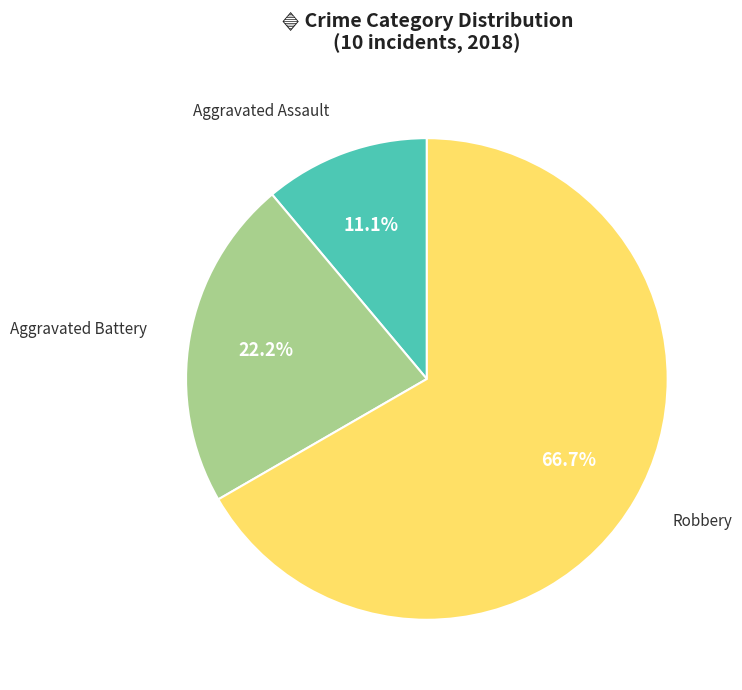

What is the ratio of the value at Aggravated Assault to the value at Robbery?

0.2